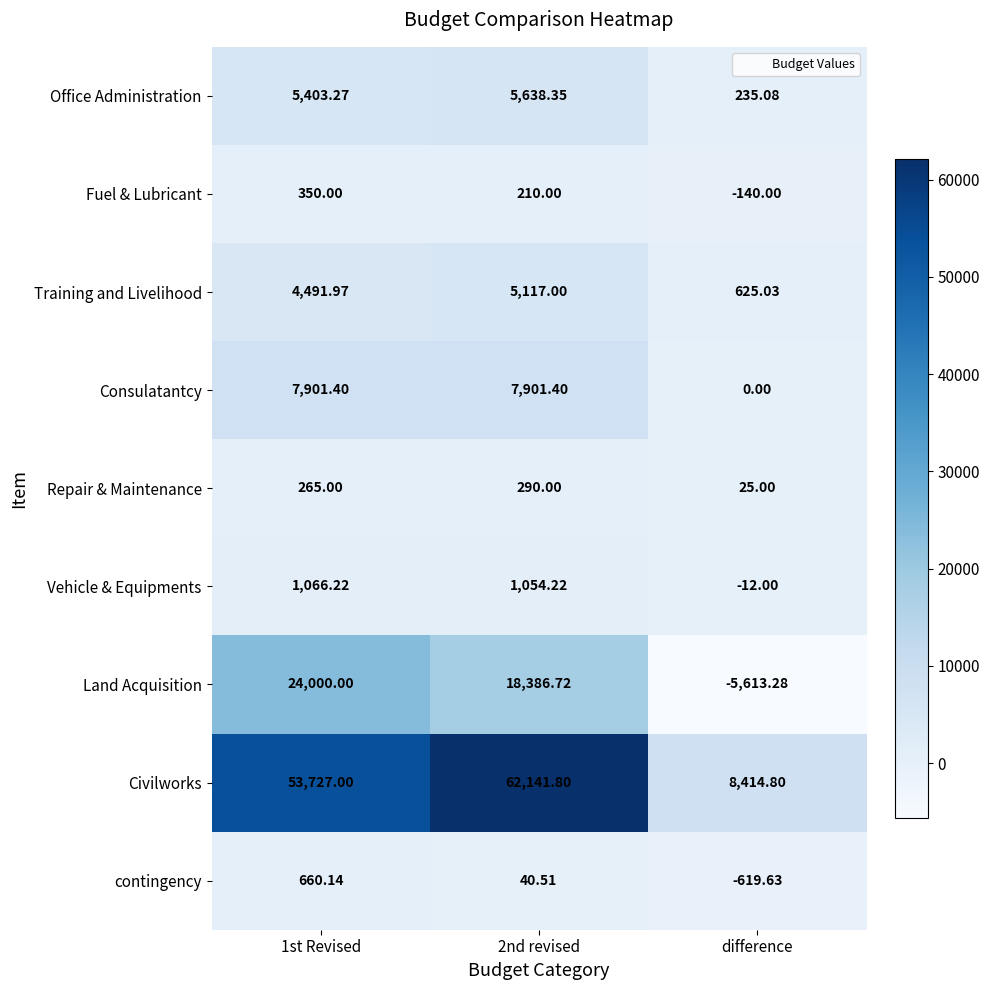

Which series has the largest total across all categories?

Civilworks